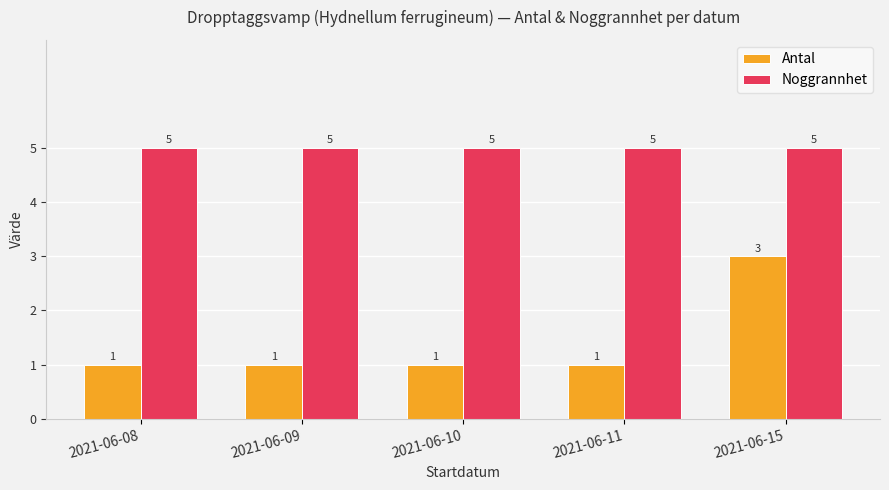

Which series has the largest range (max minus min)?

Antal